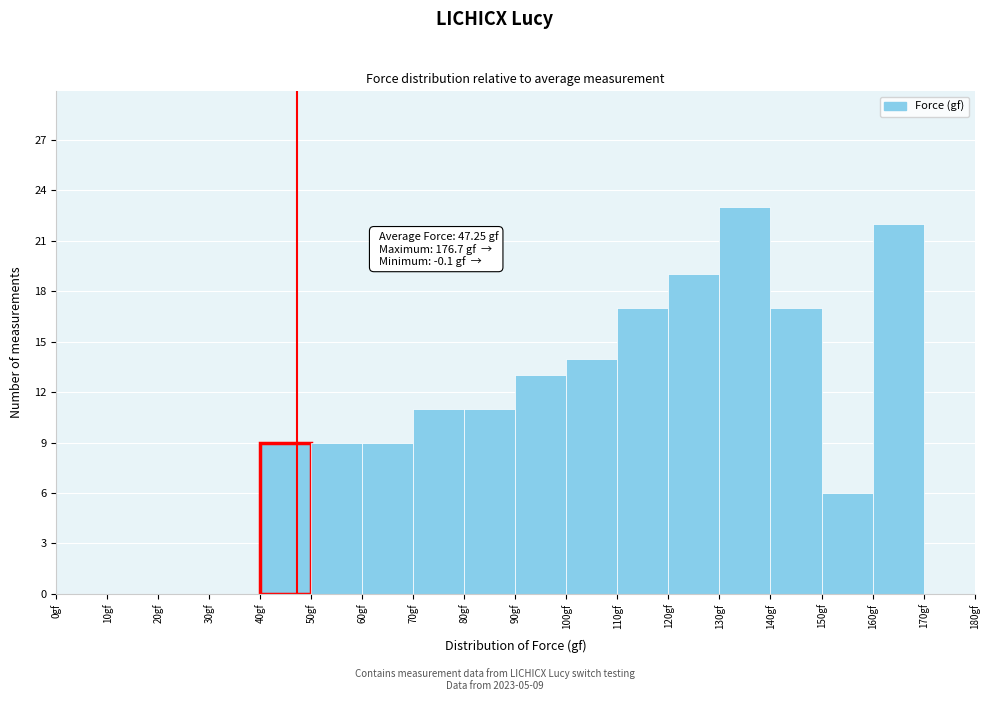

Which range on the x-axis has the tallest bar?

130 to 140